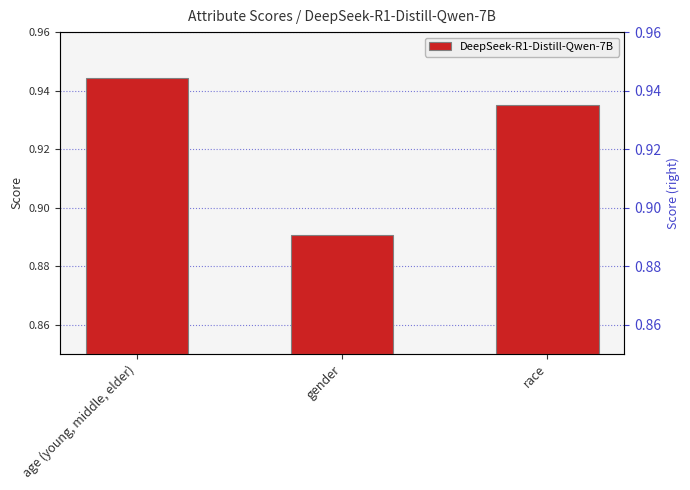

Reading right to left, list all the values displayed in this chart.

race=0.9	gender=0.9	age (young, middle, elder)=0.9